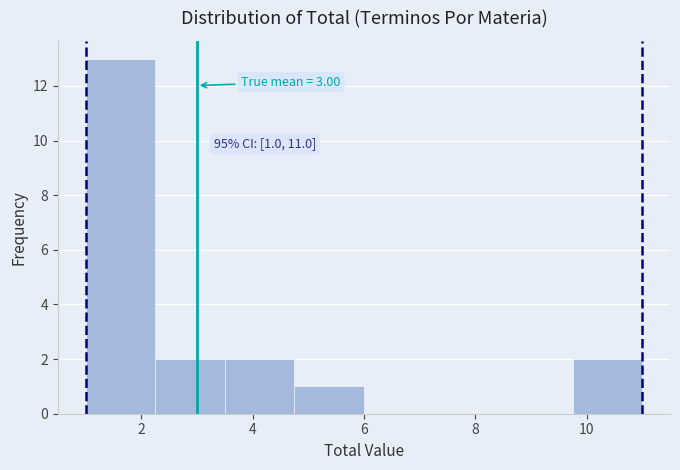

Over which range of the x-axis is the bar tallest?

1.00 to 2.25